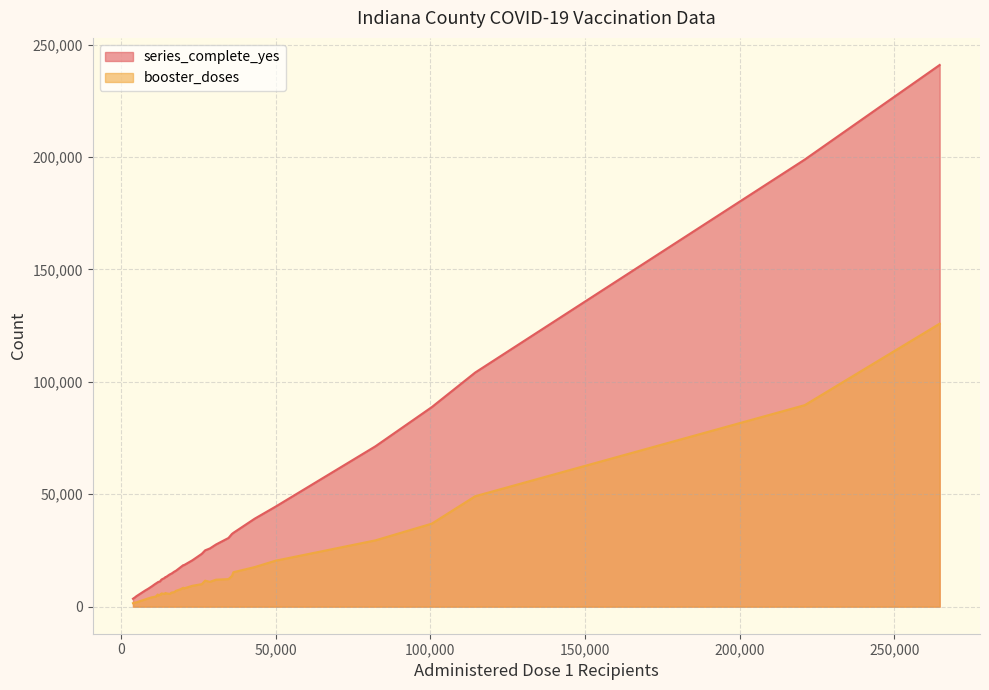

True or false: booster_doses and series_complete_yes intersect in this chart.

False